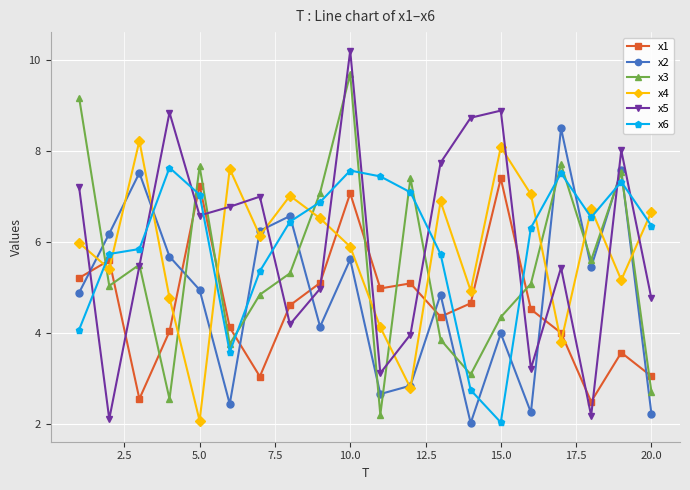

What is the maximum value shown in the chart?

10.2